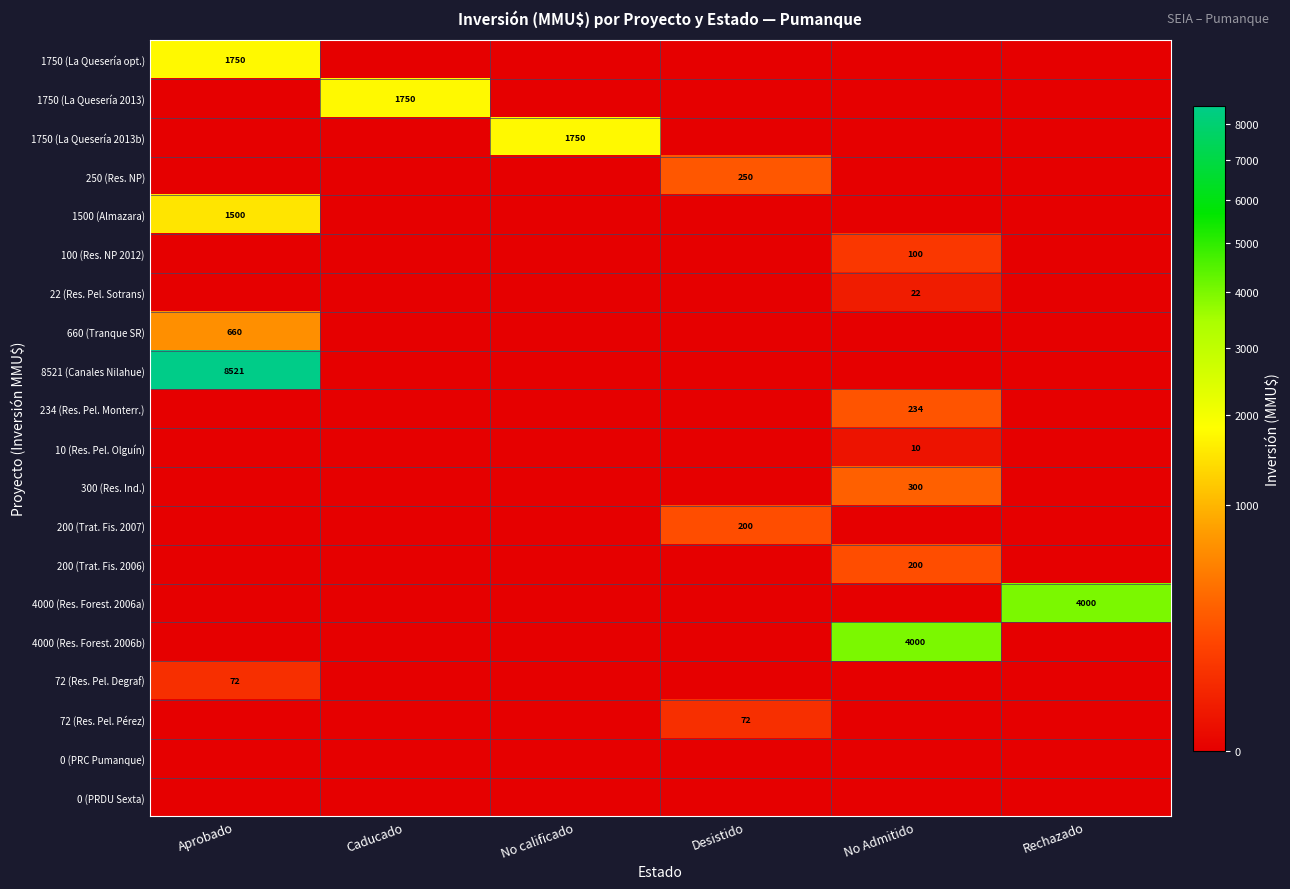

The 22 (Res. Pel. Sotrans) series shows 22 at No Admitido. True or false?

True